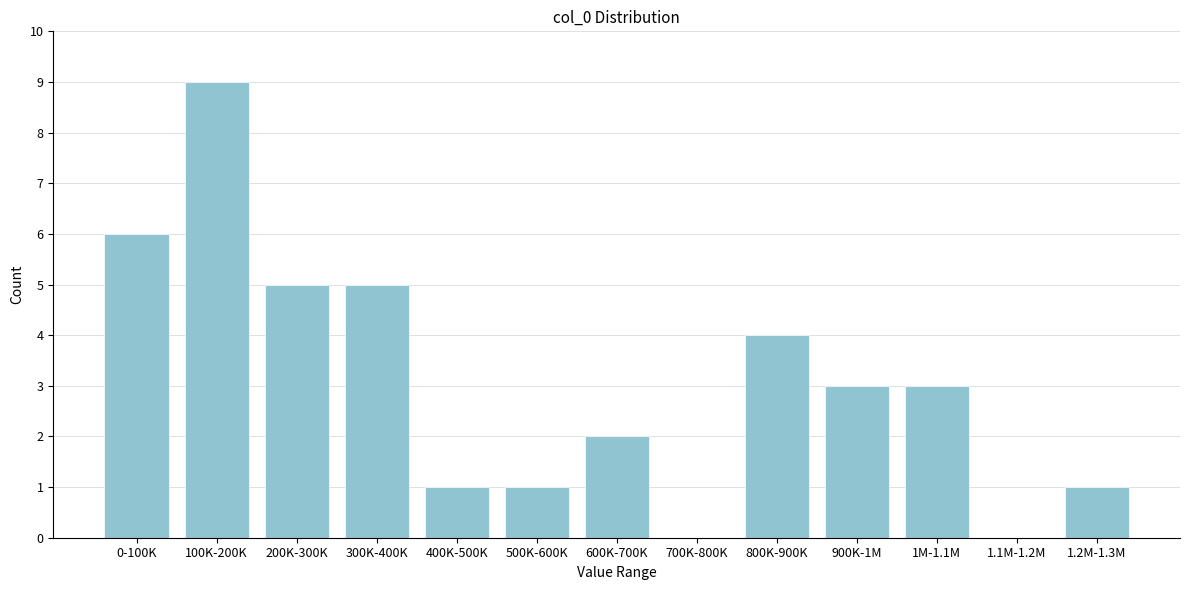

Reading left to right, transcribe all the data shown in this chart.

0-100K=6	100K-200K=9	200K-300K=5	300K-400K=5	400K-500K=1	500K-600K=1	600K-700K=2	700K-800K=0	800K-900K=4	900K-1M=3	1M-1.1M=3	1.1M-1.2M=0	1.2M-1.3M=1